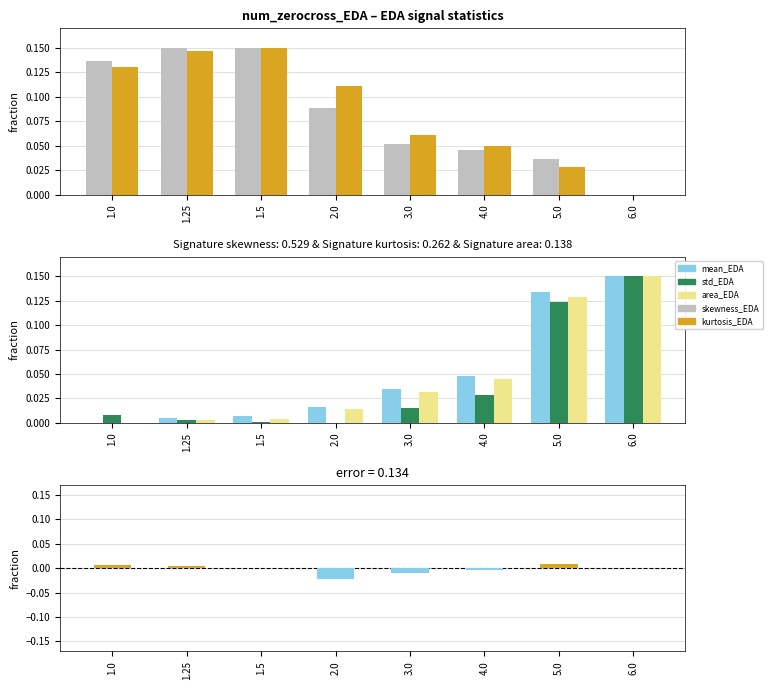

At 3.0, list the series in order from largest to smallest.

kurtosis_EDA, skewness_EDA, mean_EDA, signalArea_EDA, standardDeviation_EDA, skewness_EDA - kurtosis_EDA